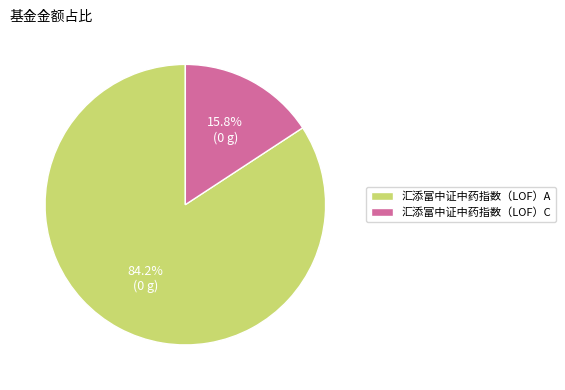

The 汇添富中证中药指数（LOF）C slice represents 23% of the pie. True or false?

False